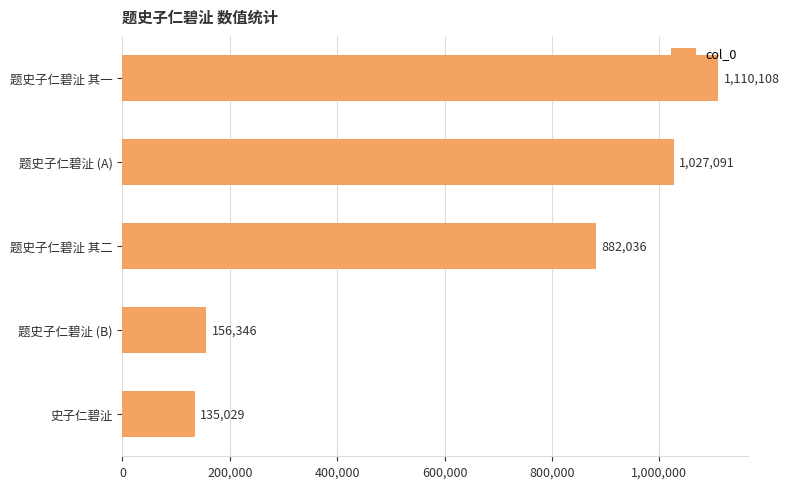

What value does the data have at 史子仁碧沚, to the nearest 10?

135030